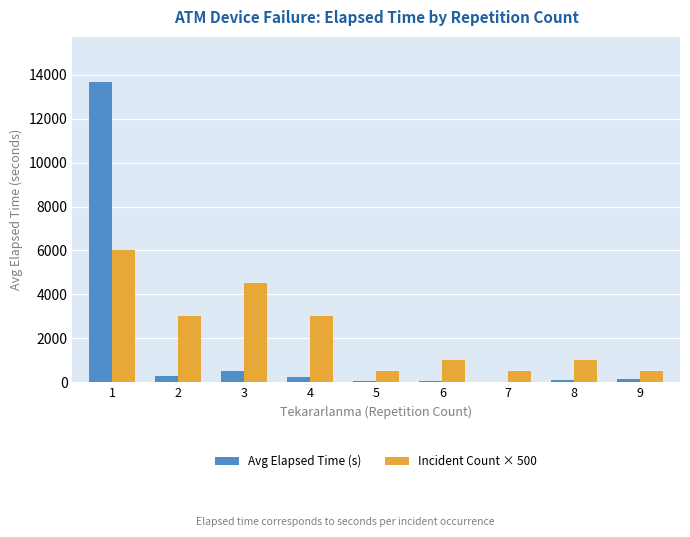

Is the value of Incident Count × 500 at 1 greater than the value of Avg Elapsed Time (s) at 4?

Yes